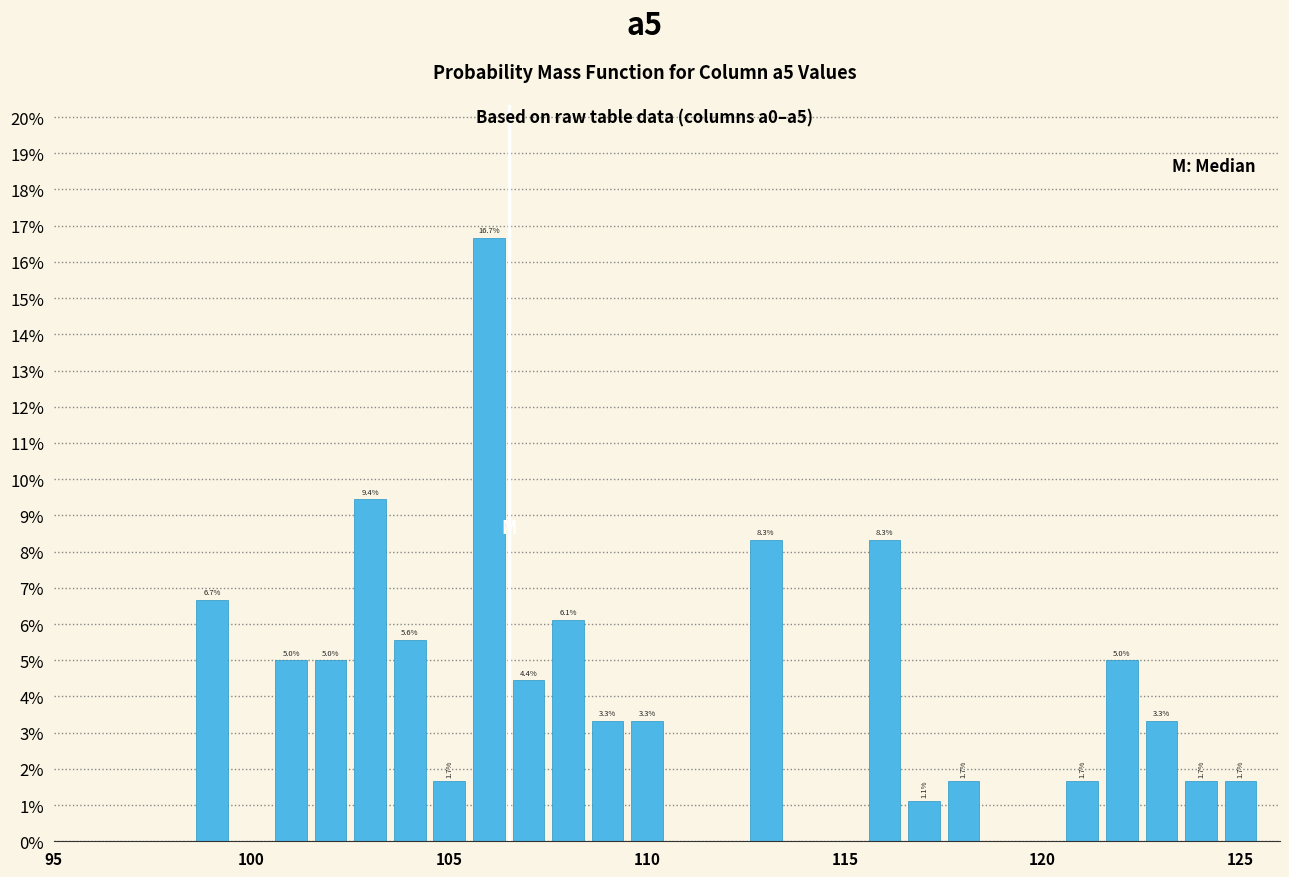

Around what value on the x-axis is the tallest bar? Give the approximate position of its centre, as read against the axis.

106.0